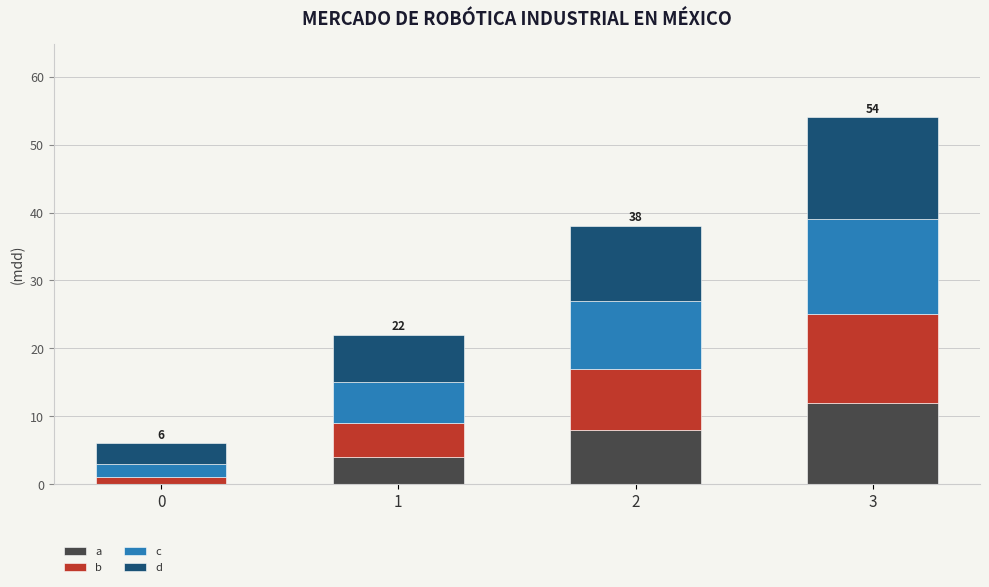

What is the highest value of the a series?

12